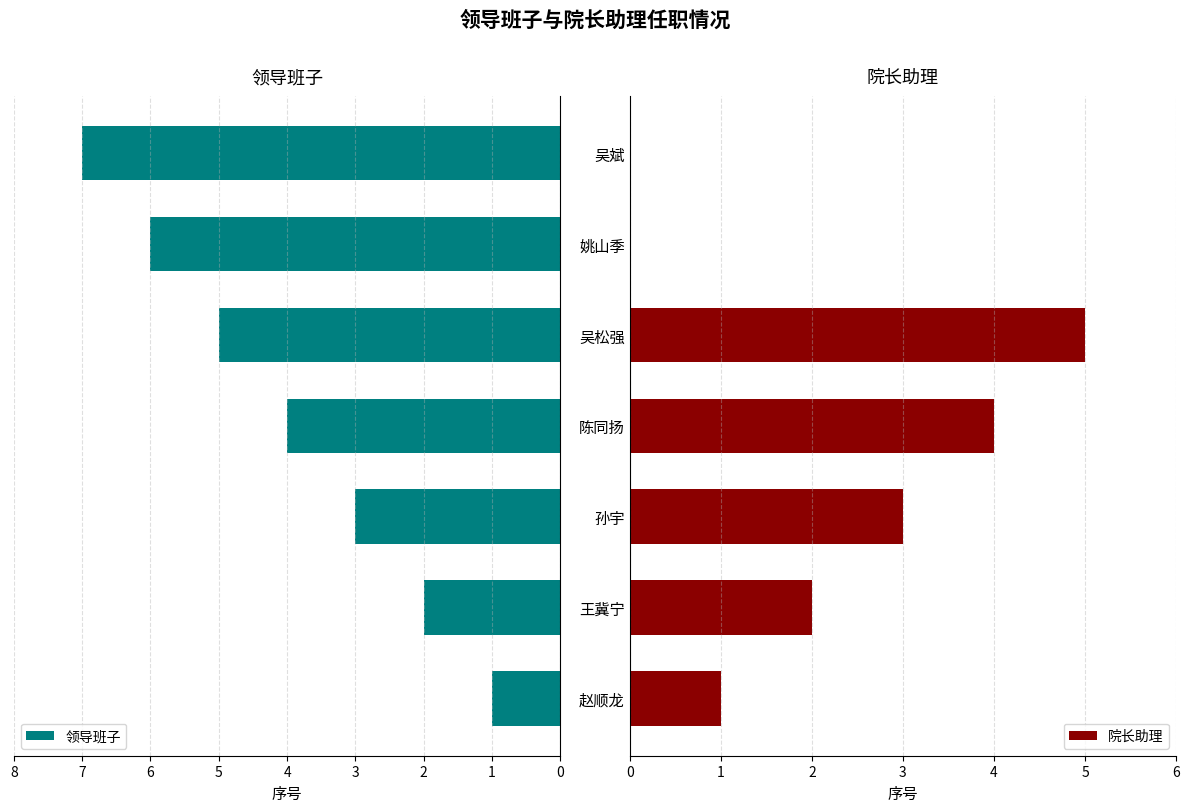

List the labels in order of 领导班子 value, largest first.

6, 5, 4, 3, 2, 1, 0